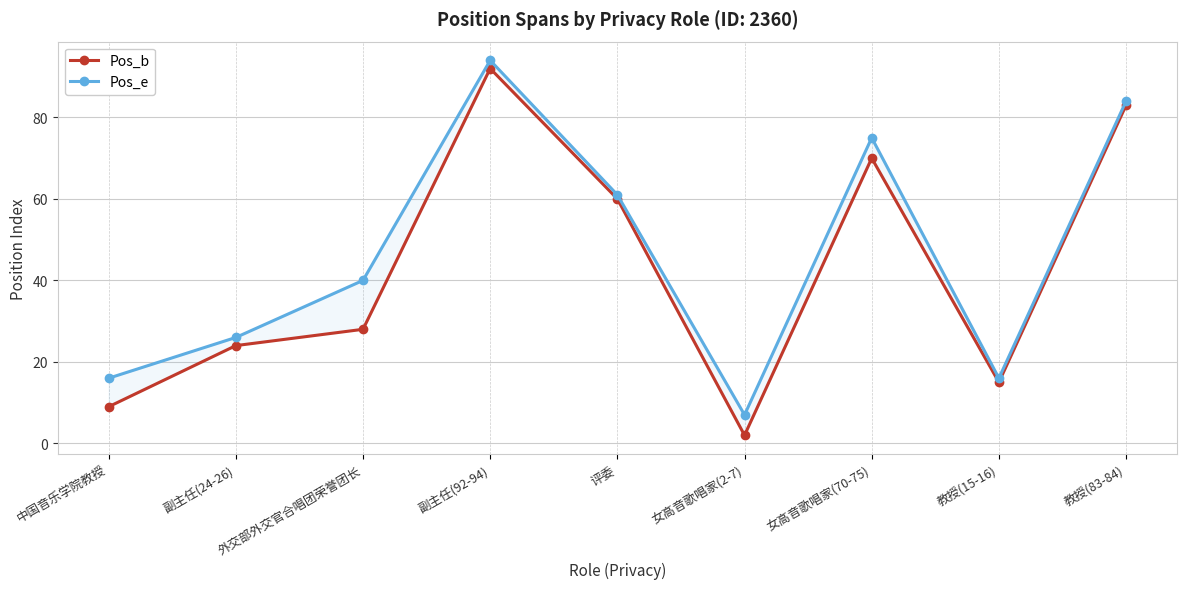

Between 教授(83-84) and 副主任(24-26), which is larger?

教授(83-84)